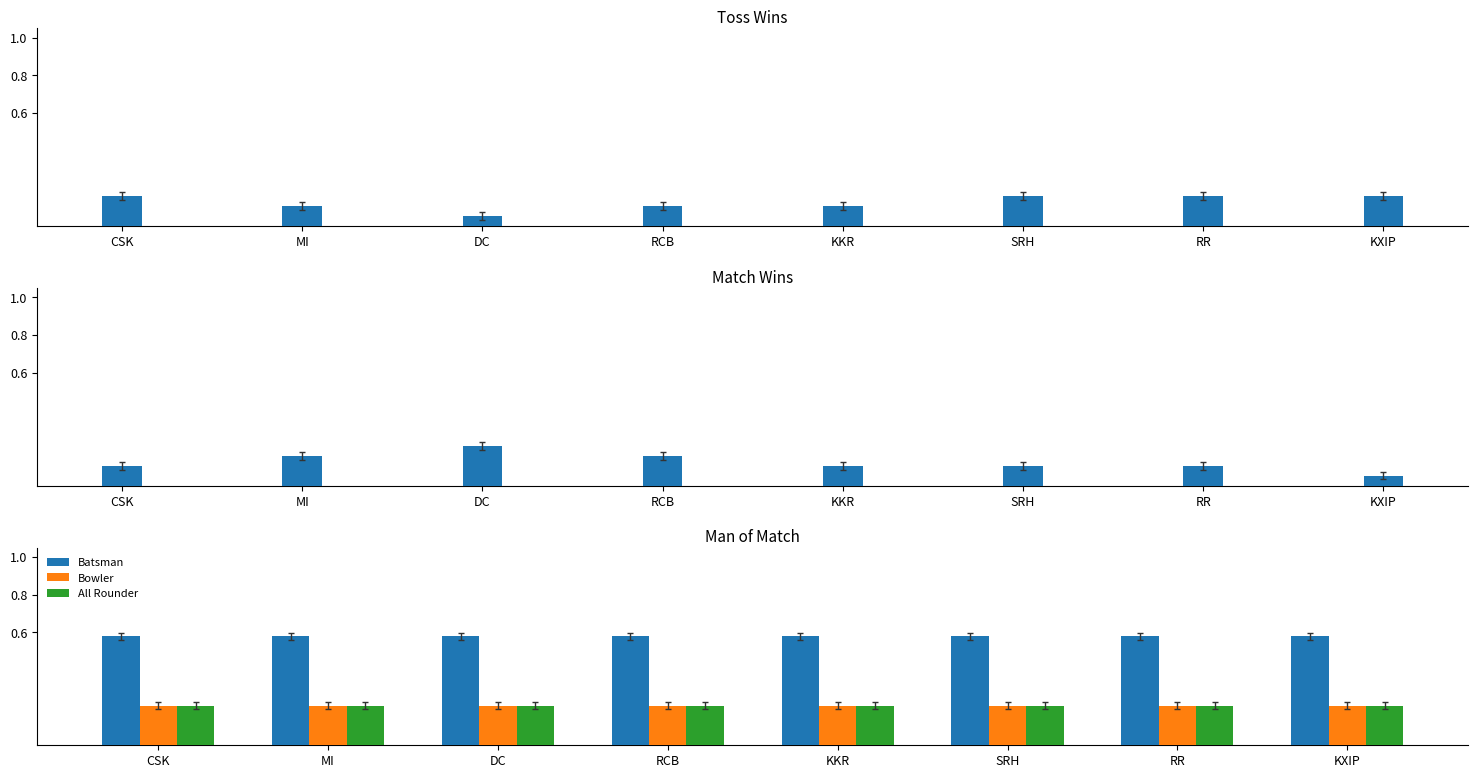

Count the Match Win Fraction values in the range 0 to 1.

8